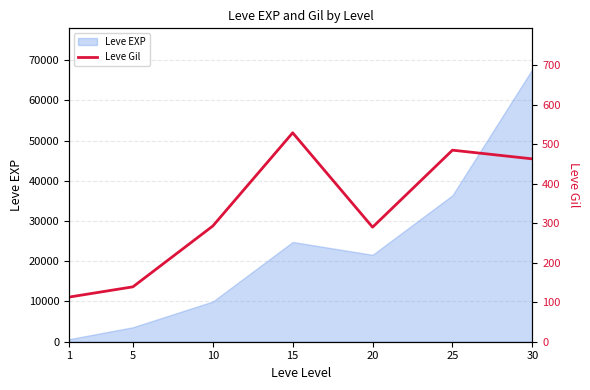

What is the maximum value for Leve EXP?

67730